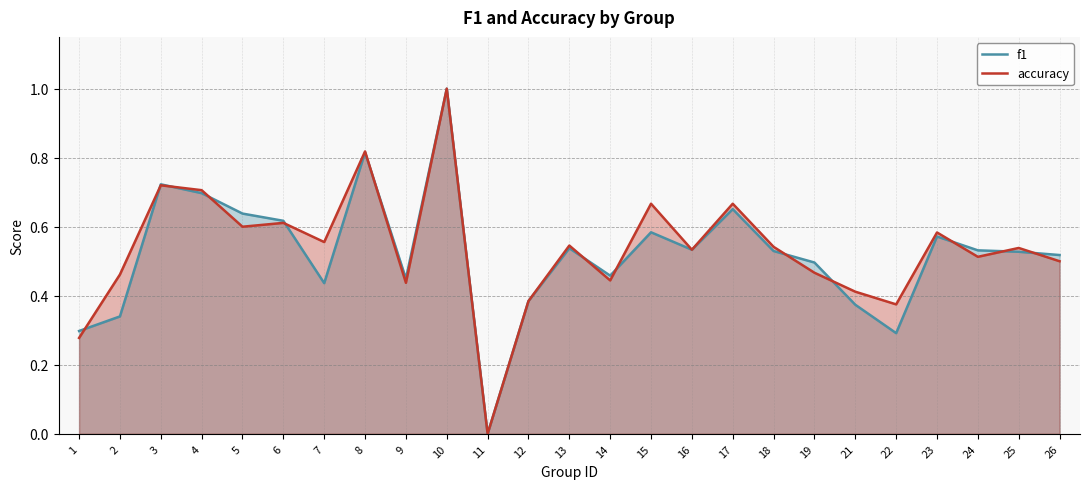

What is the total value across all series at 7?

1.0